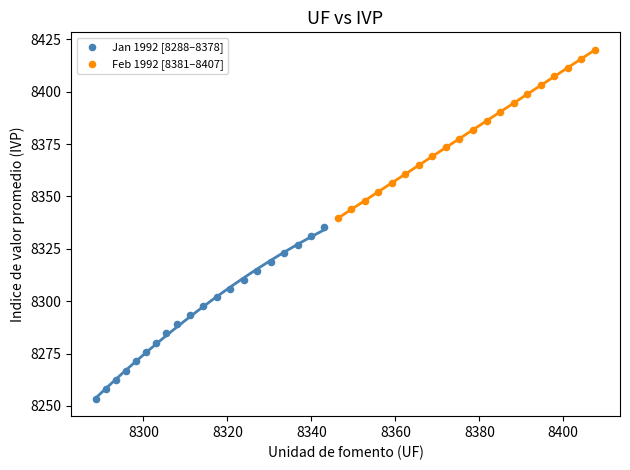

Which series reaches the minimum Y coordinate?

Jan 1992 [8288–8378]